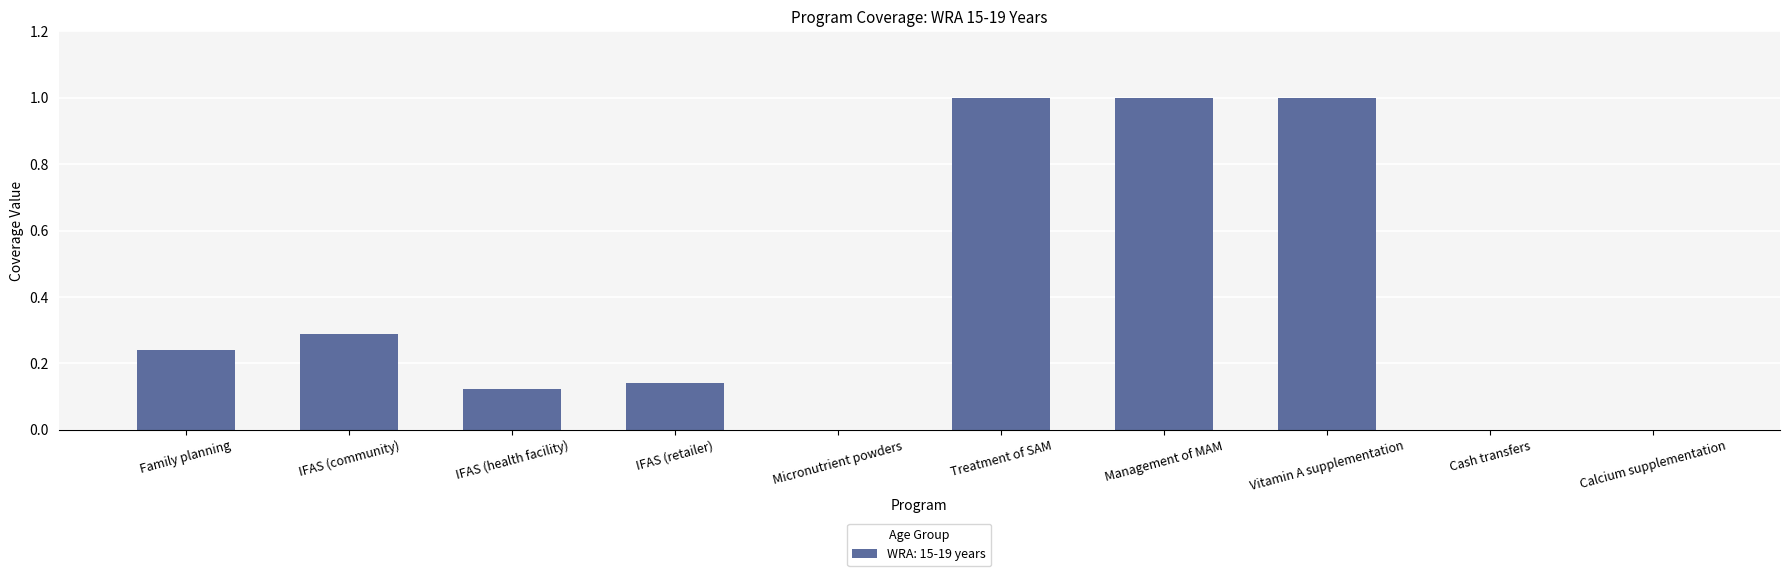

The chart shows a value of 0.4 at IFAS (retailer). True or false?

False